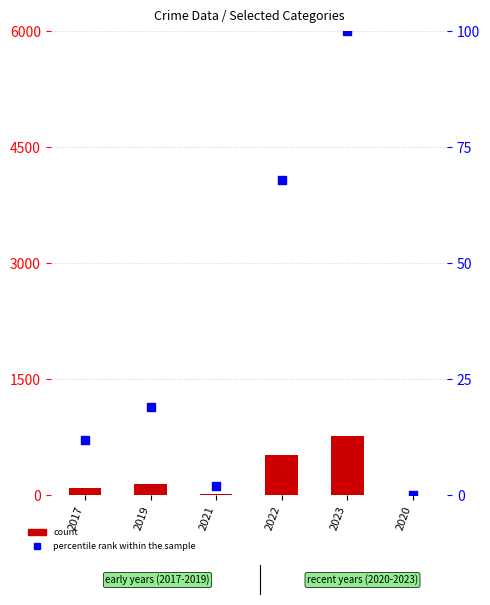

Which series has the largest total across all categories?

count